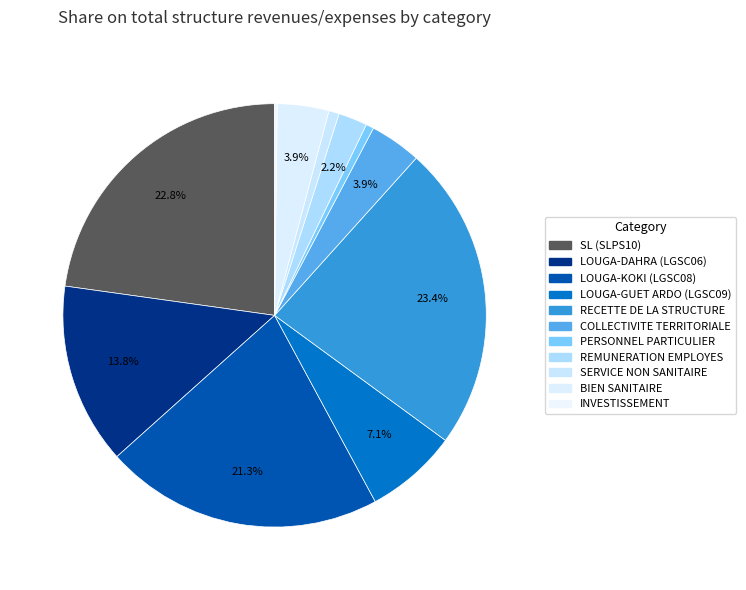

The BIEN SANITAIRE slice represents 14% of the pie. True or false?

False